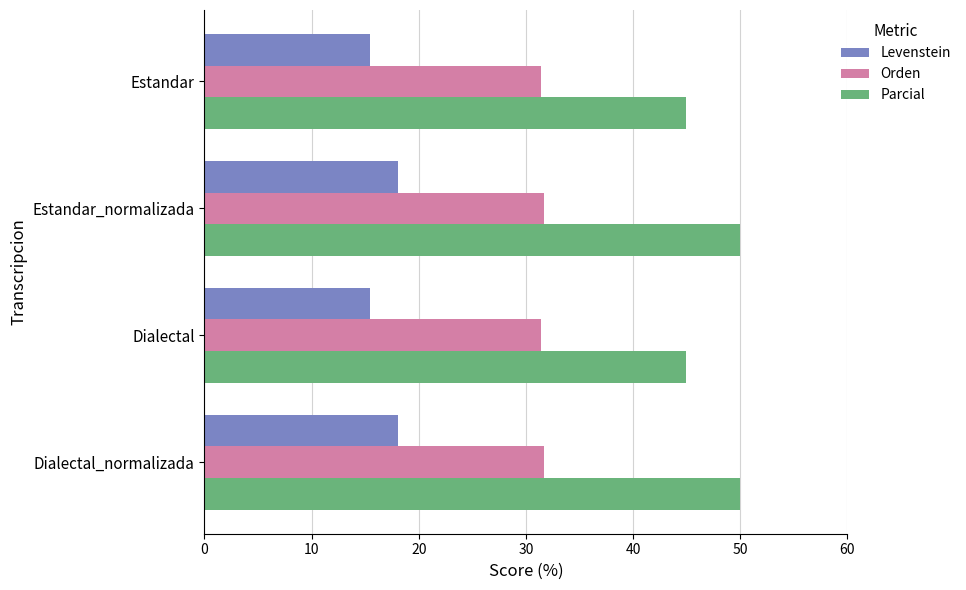

How many data points does each series have?

4